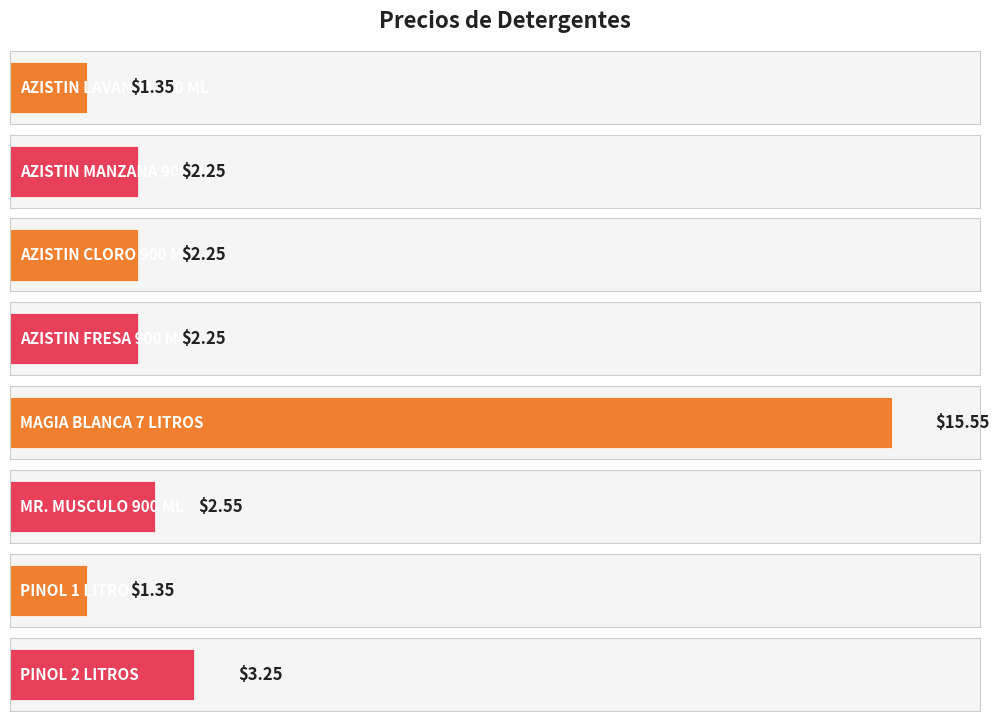

What is the greatest value displayed?

15.6